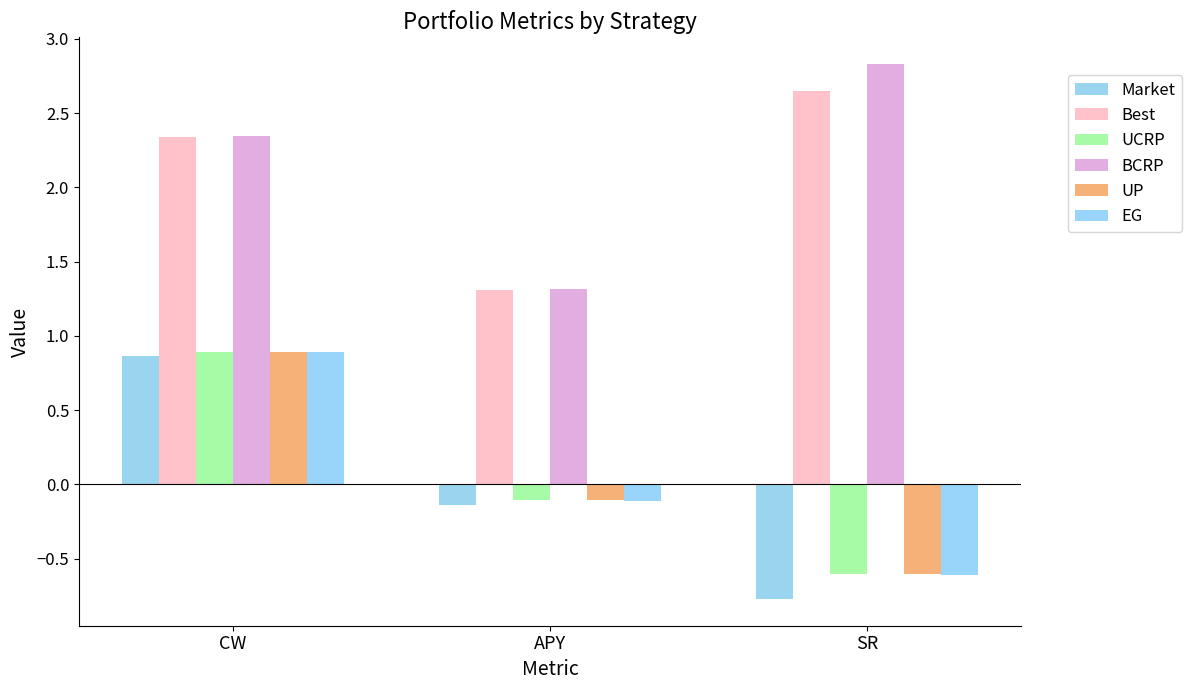

What is the label of the 2nd bar from the right?

APY